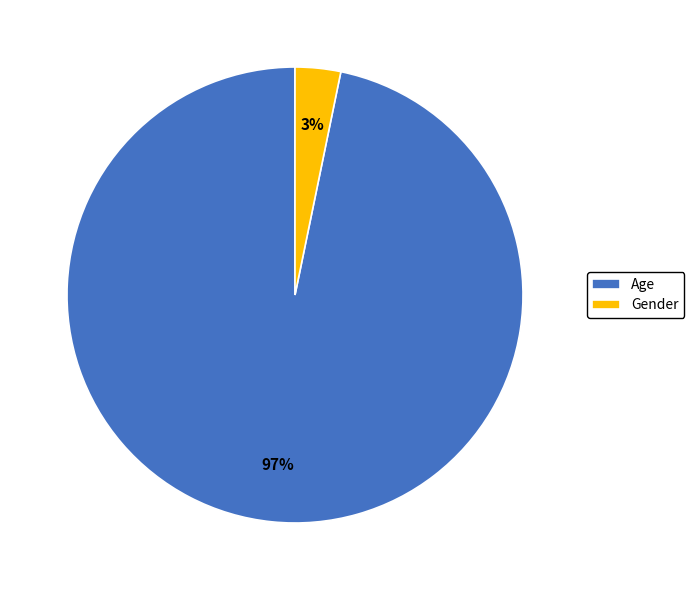

What is the smallest slice in the pie chart?

Gender